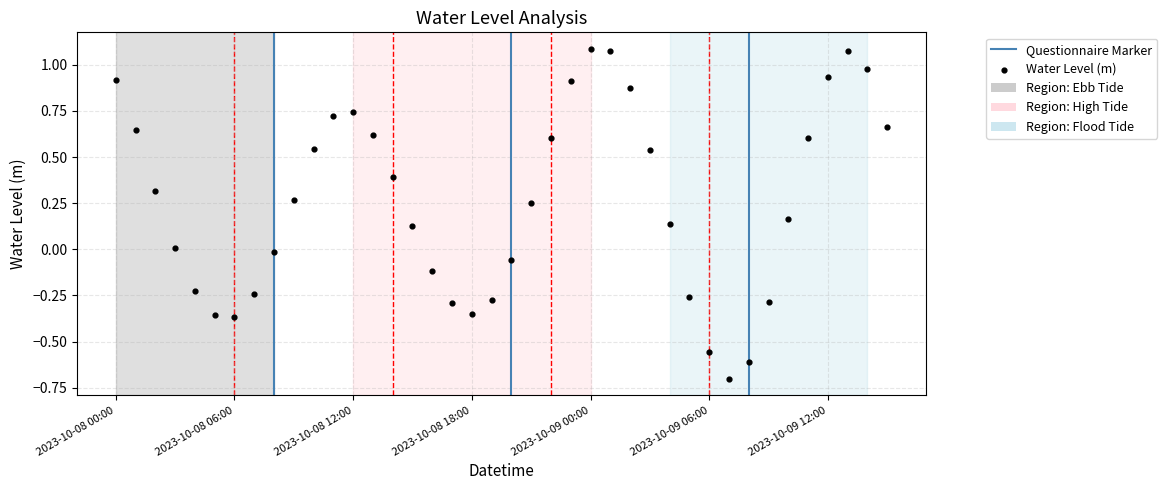

How many points are shown in the scatter plot?

40